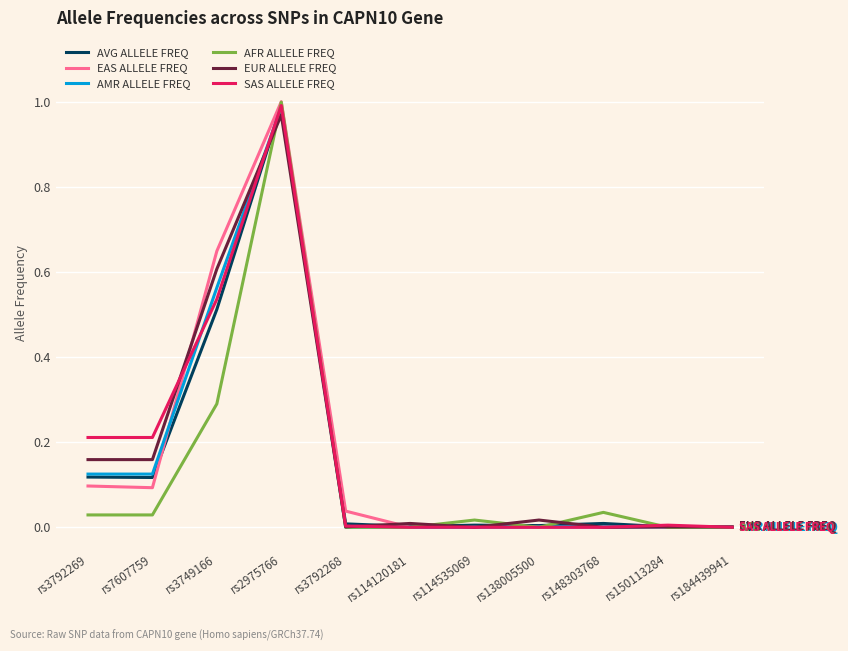

What position from the right is rs2975766?

8